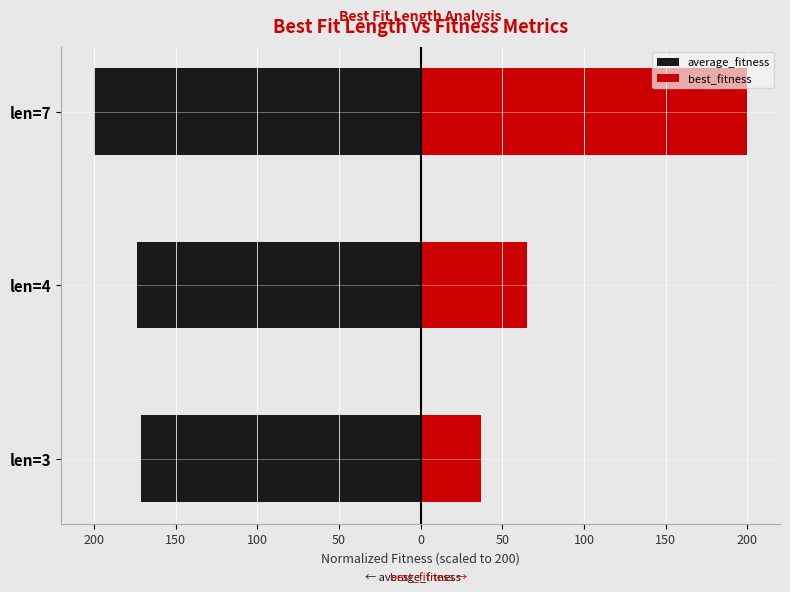

How many data points in average_fitness are above -173?

1